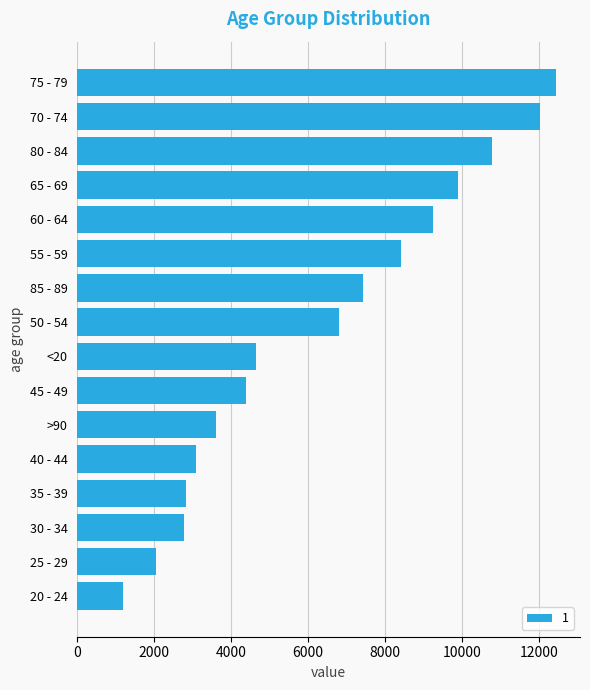

What value does the data have at 35 - 39, to the nearest 50?

2800